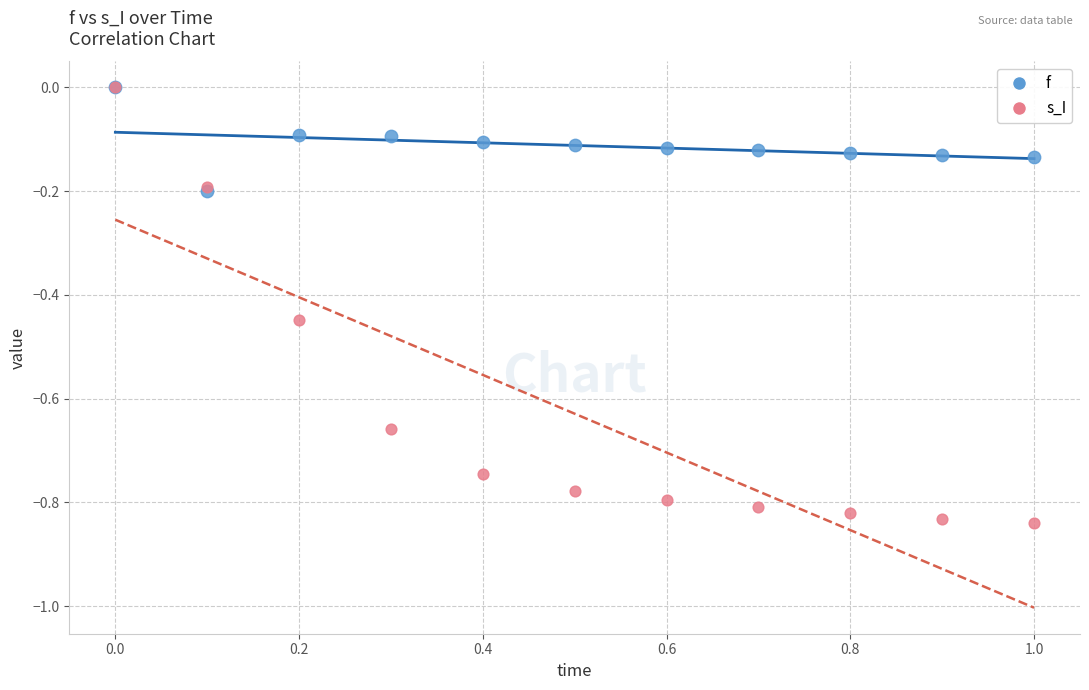

What are all the series names shown in the legend?

f, s_I